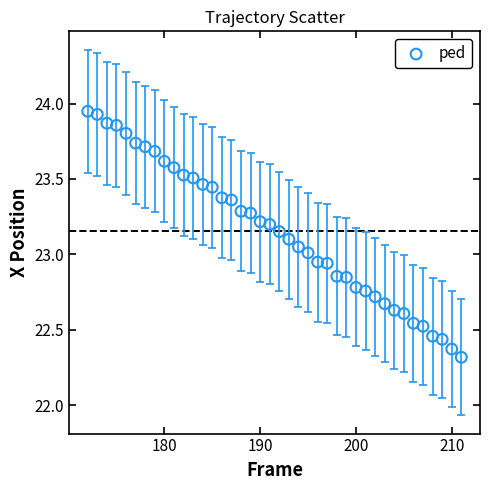

What is the range of Y values (max minus min)?

1.6